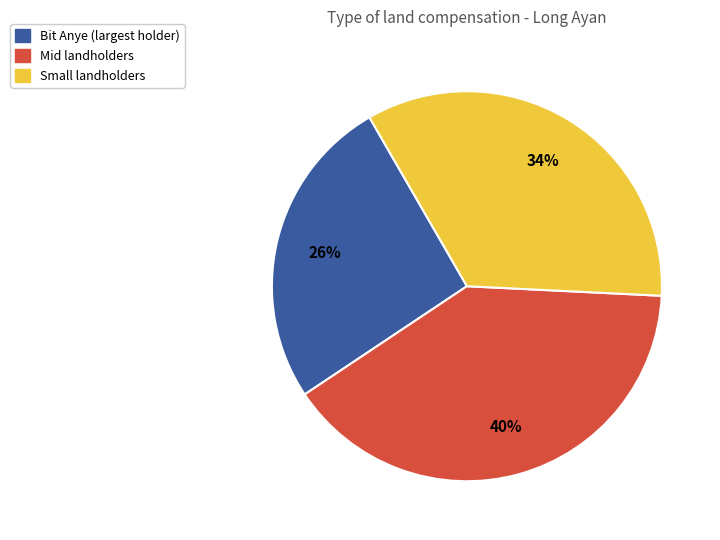

To the nearest percent, what is the difference between the largest and smallest slice percentages?

14%